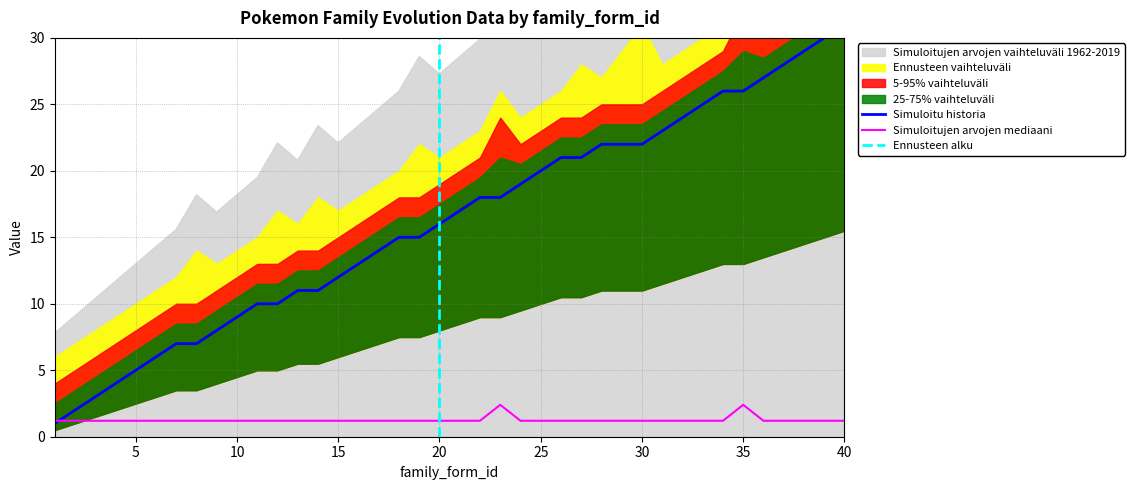

What is the highest value of the family_id series?

31.0